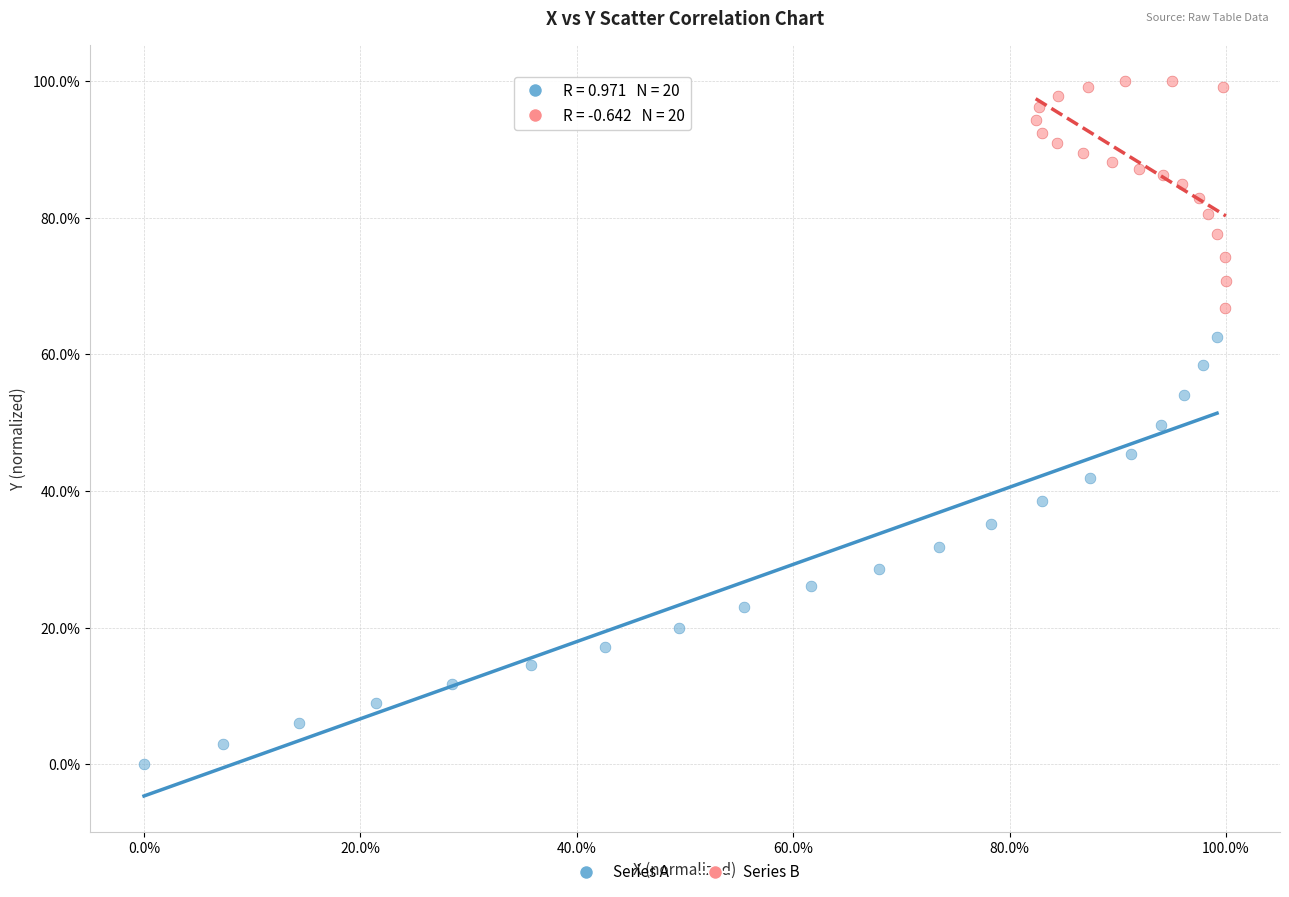

What are all the series names shown in the legend?

Series A, Series B